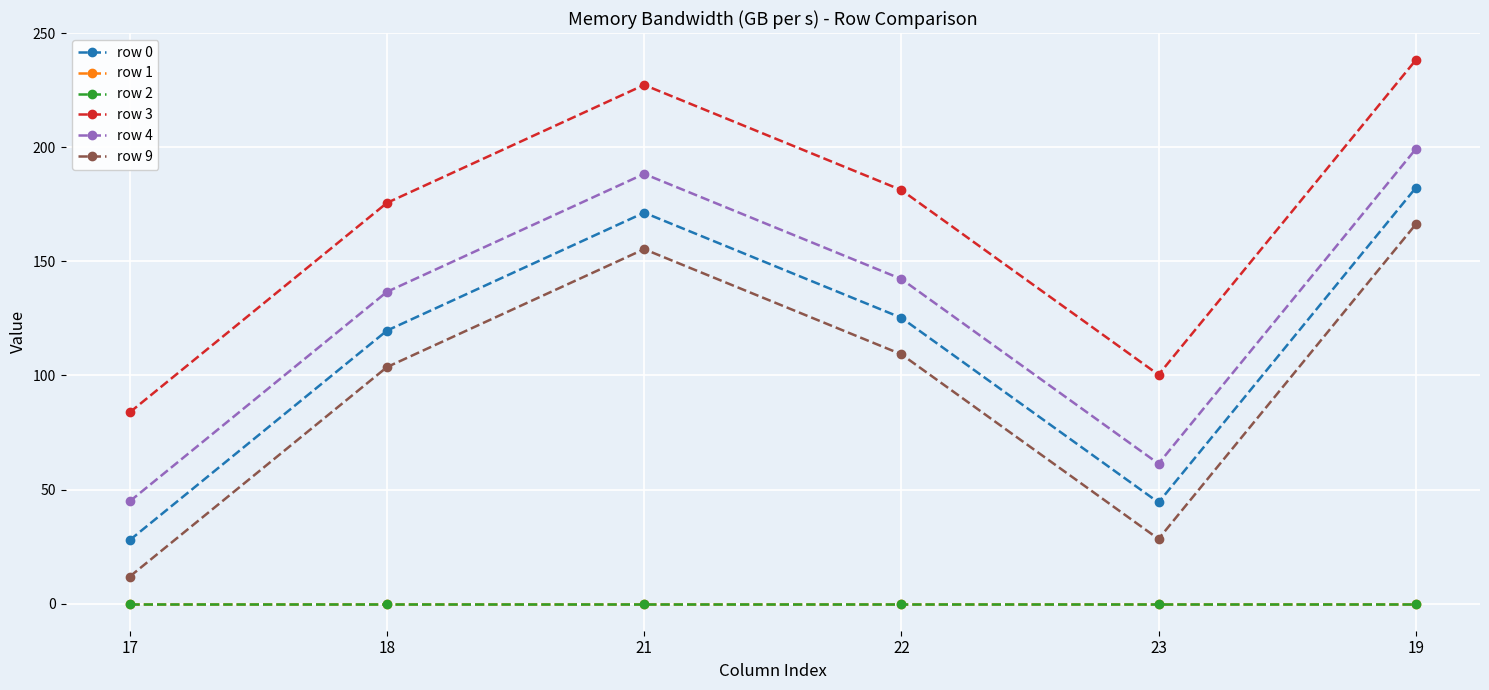

Which category has the lowest value in the row 3 series?

17